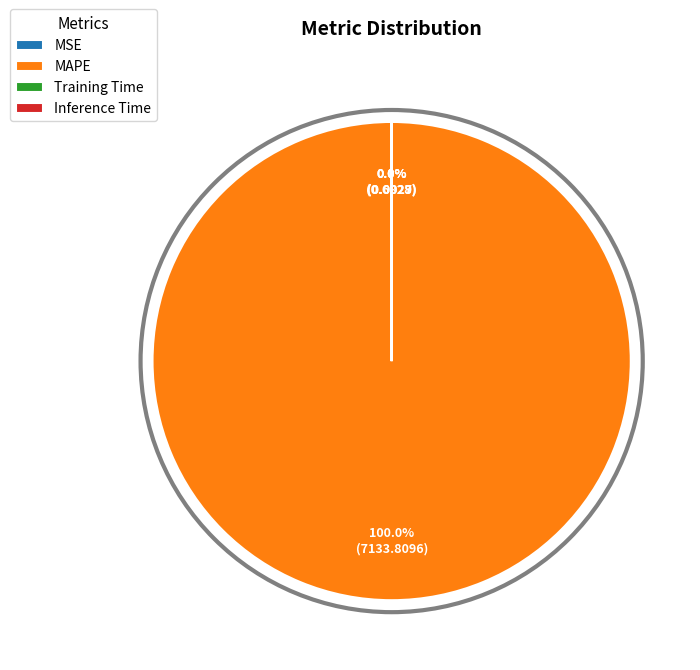

The Training Time slice represents 0% of the pie. True or false?

True